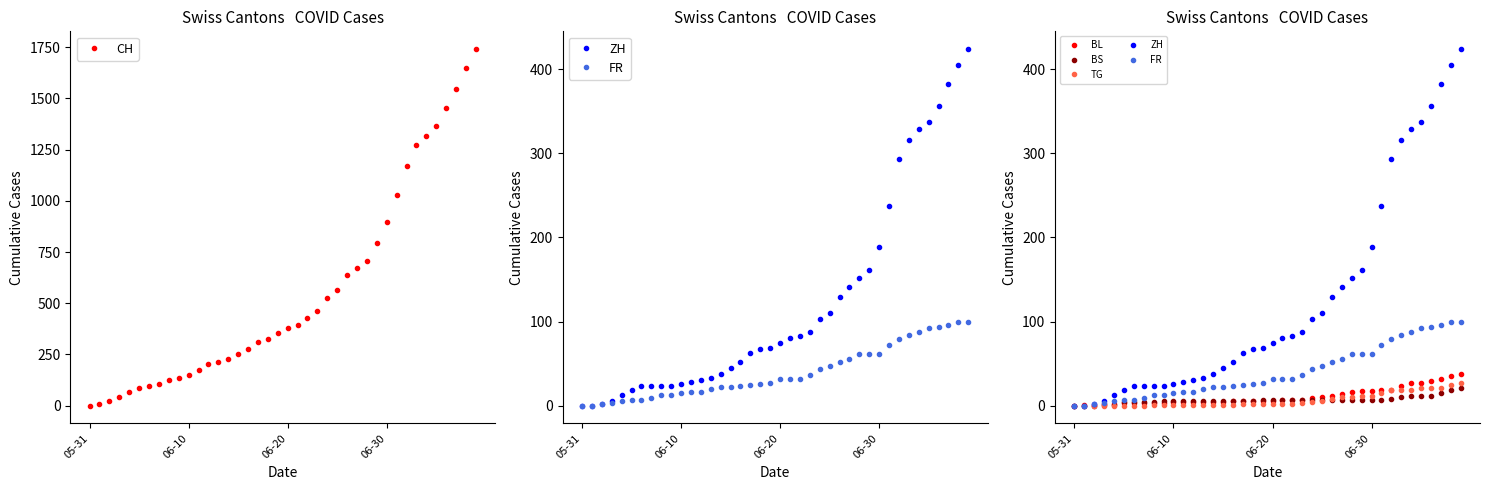

What is the maximum value for CH?

1741